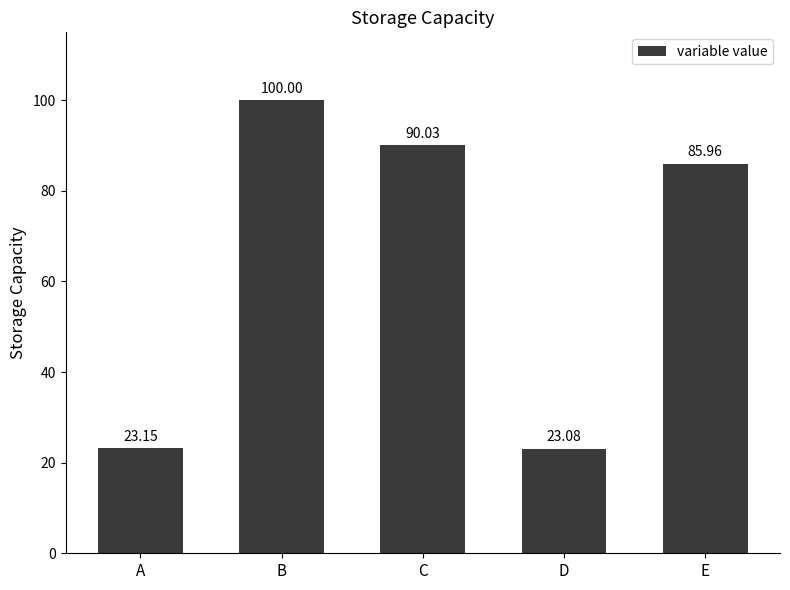

The value at C is 90.0. True or false?

True